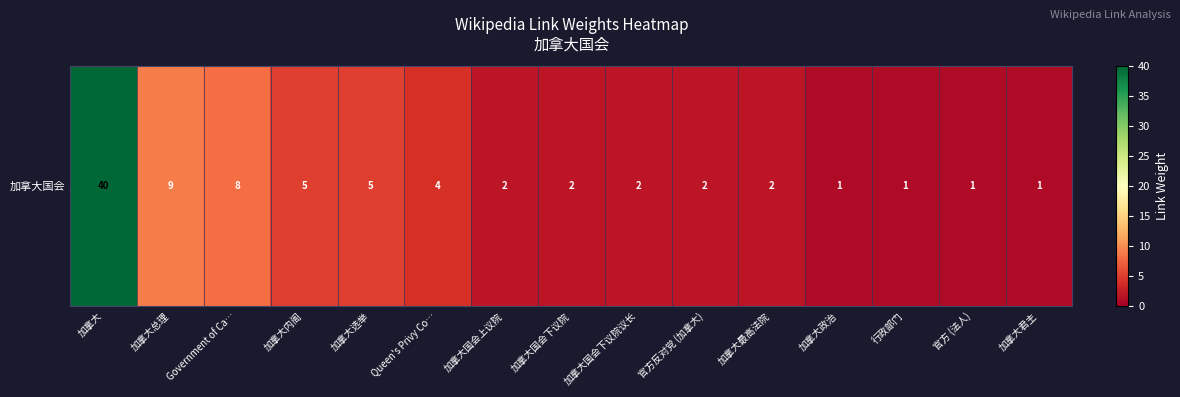

Reading left to right, transcribe all the data shown in this chart.

40	9	8	5	5	4	2	2	2	2	2	1	1	1	1